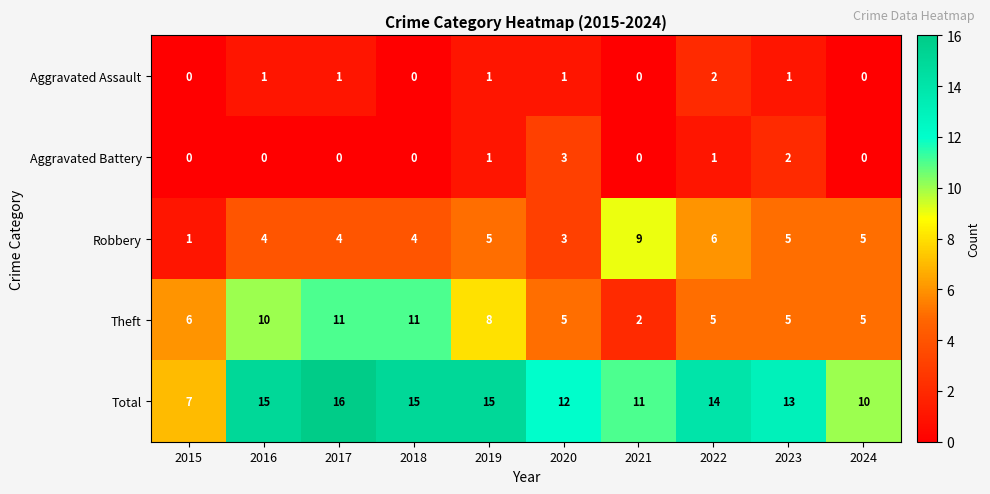

Count the number of categories in the chart.

10